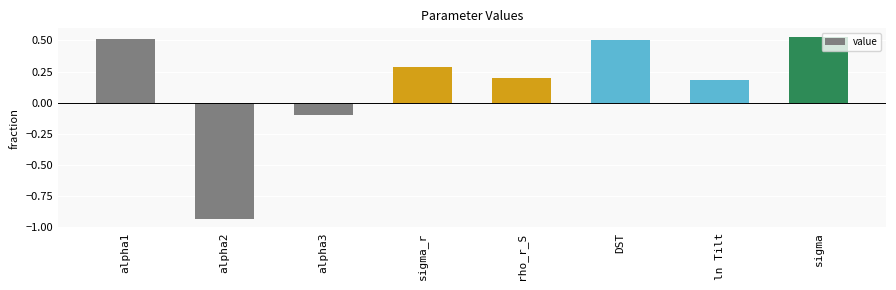

True or false: the data shows 0.1 at sigma.

False